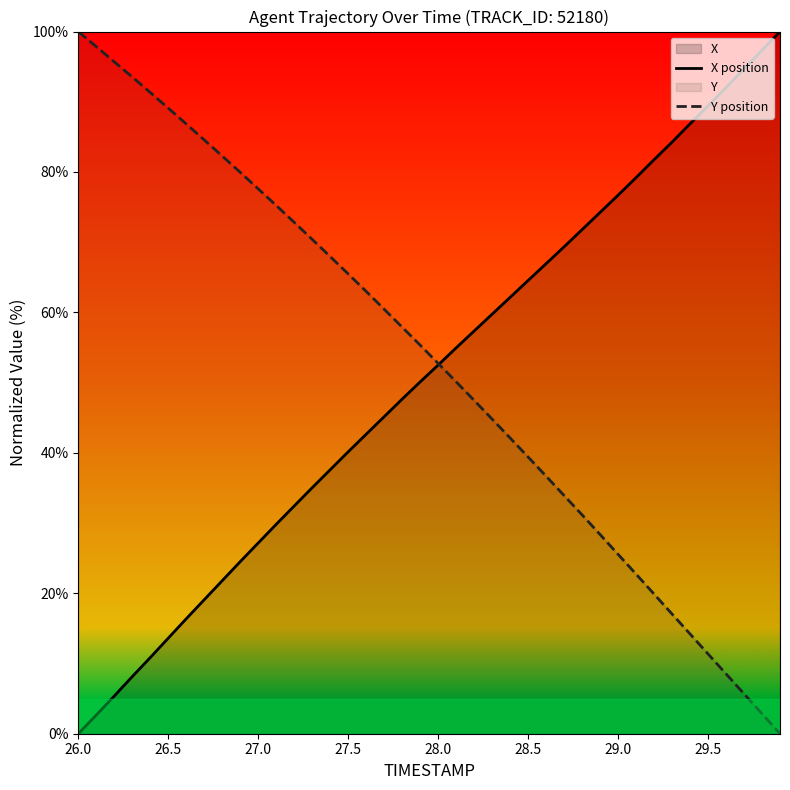

What is the highest value of the Y position series?

100.0